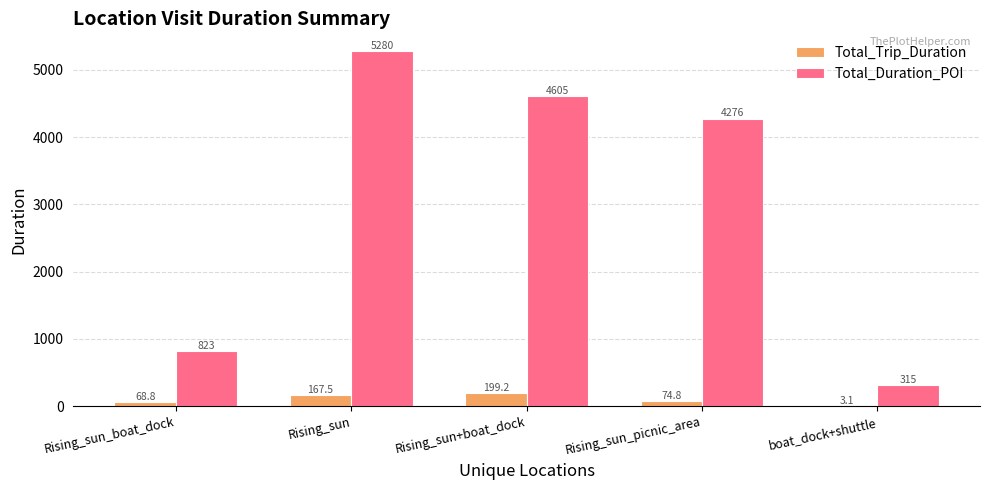

Which series has the largest total across all categories?

Total_Duration_POI